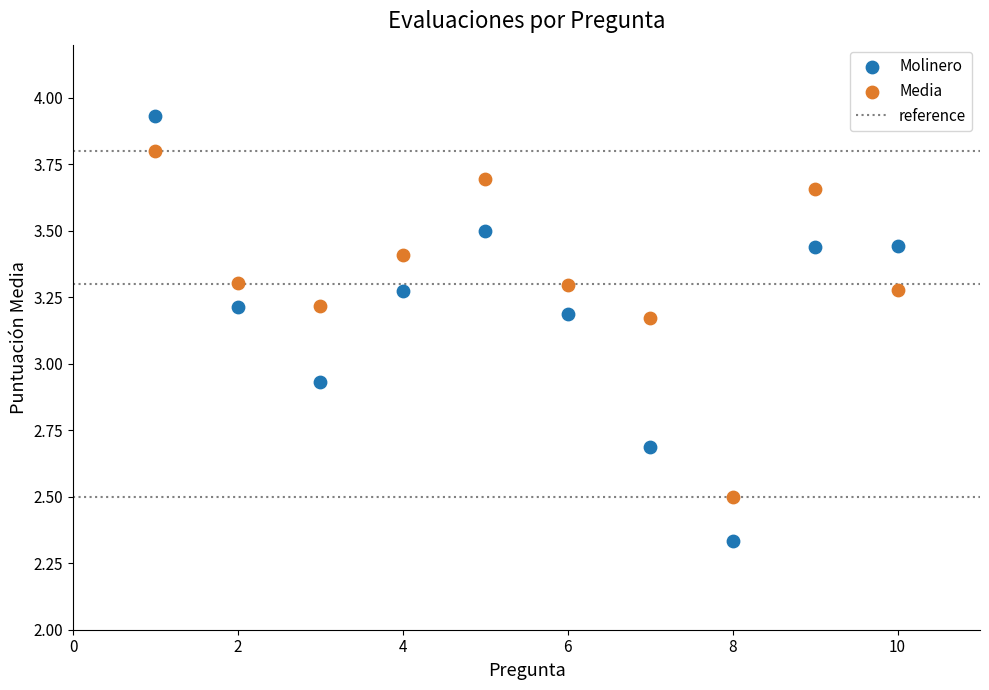

Which series contains the lowest Y value?

Molinero